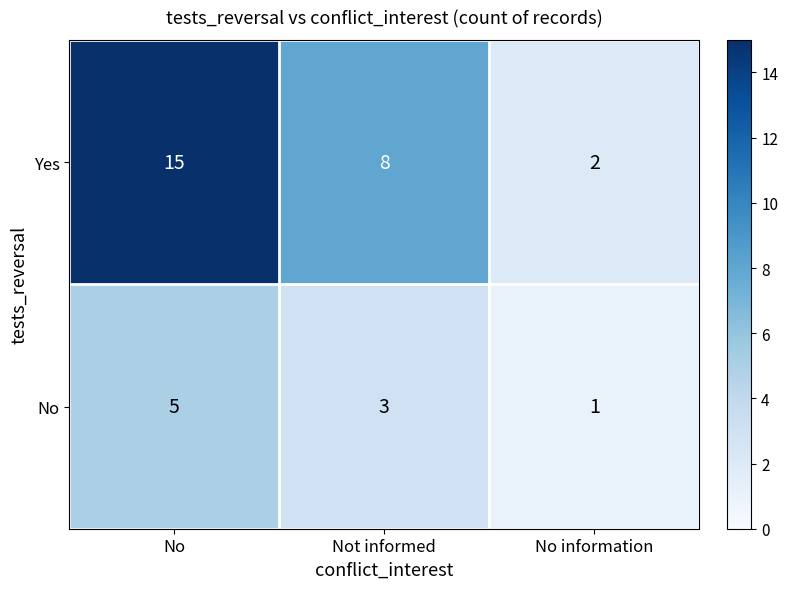

At No information, list the series in order from largest to smallest.

Yes, No